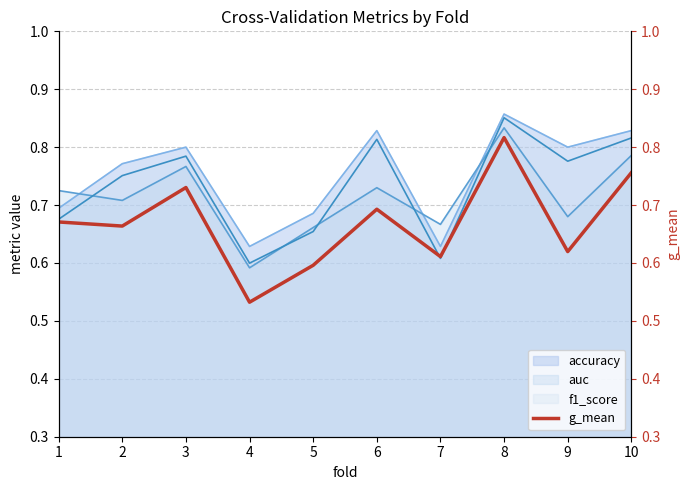

What is the average value?

0.7